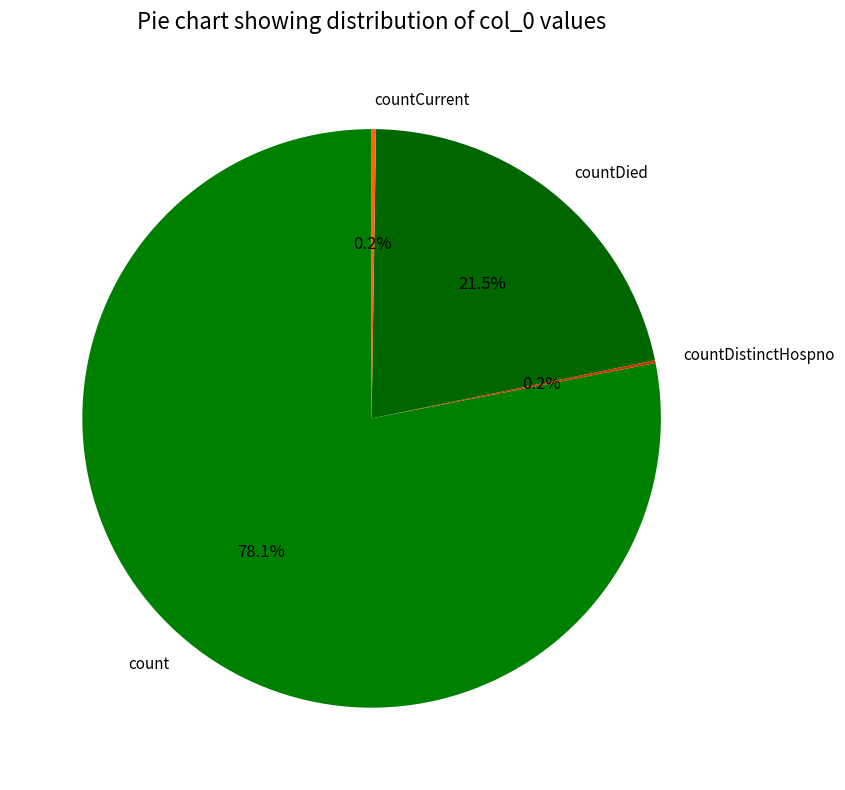

What is the majority slice?

count